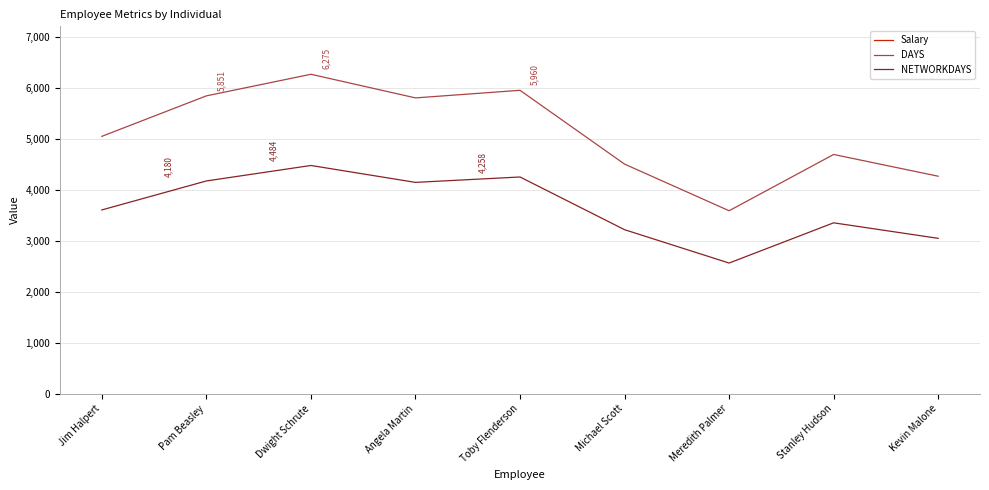

True or false: DAYS and NETWORKDAYS intersect in this chart.

False